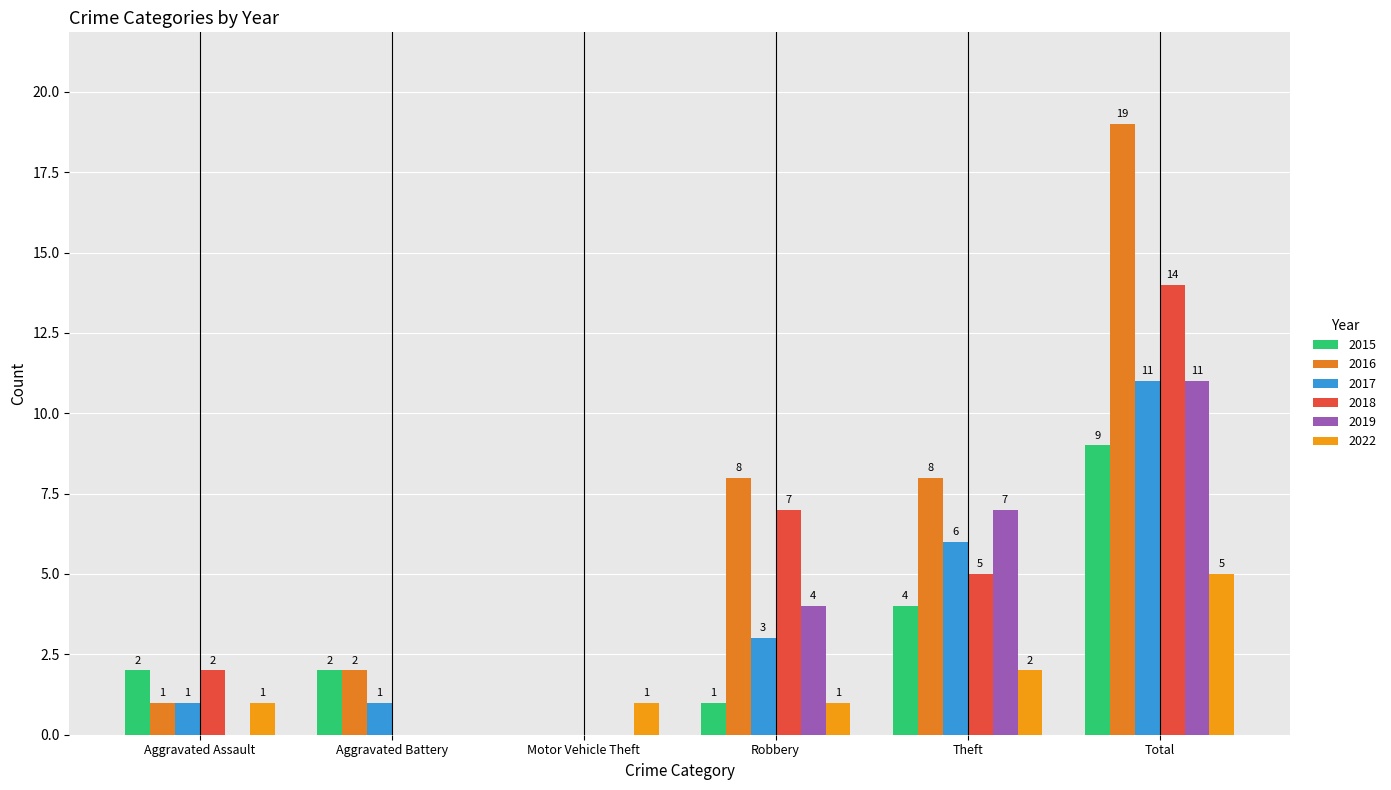

What is the total value across all series at Aggravated Battery?

5